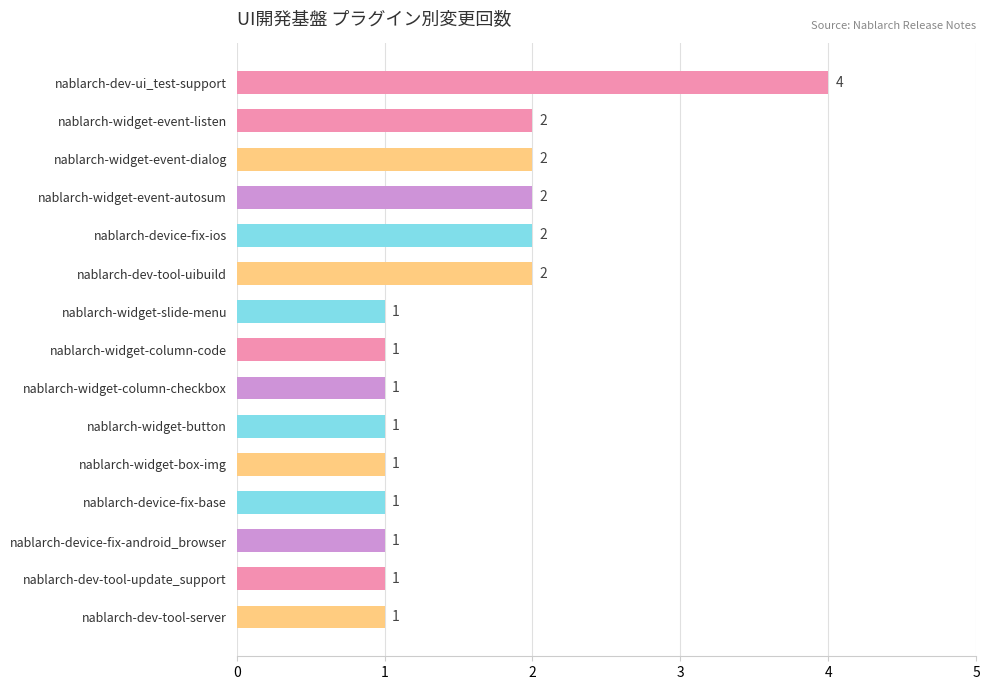

Are the bars horizontal?

Yes